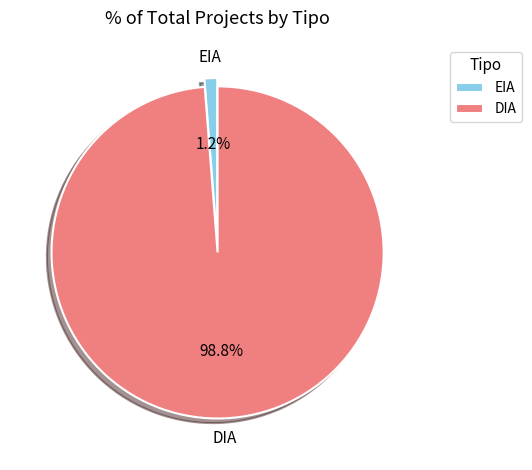

Rank the categories by value from highest to lowest.

DIA, EIA